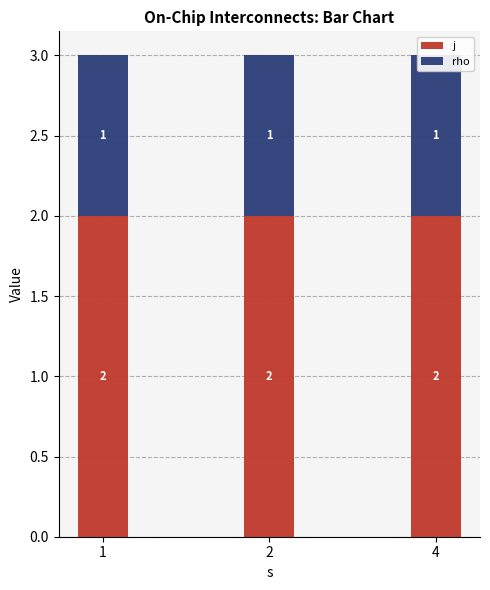

Rank the categories by rho value from highest to lowest.

1, 2, 4